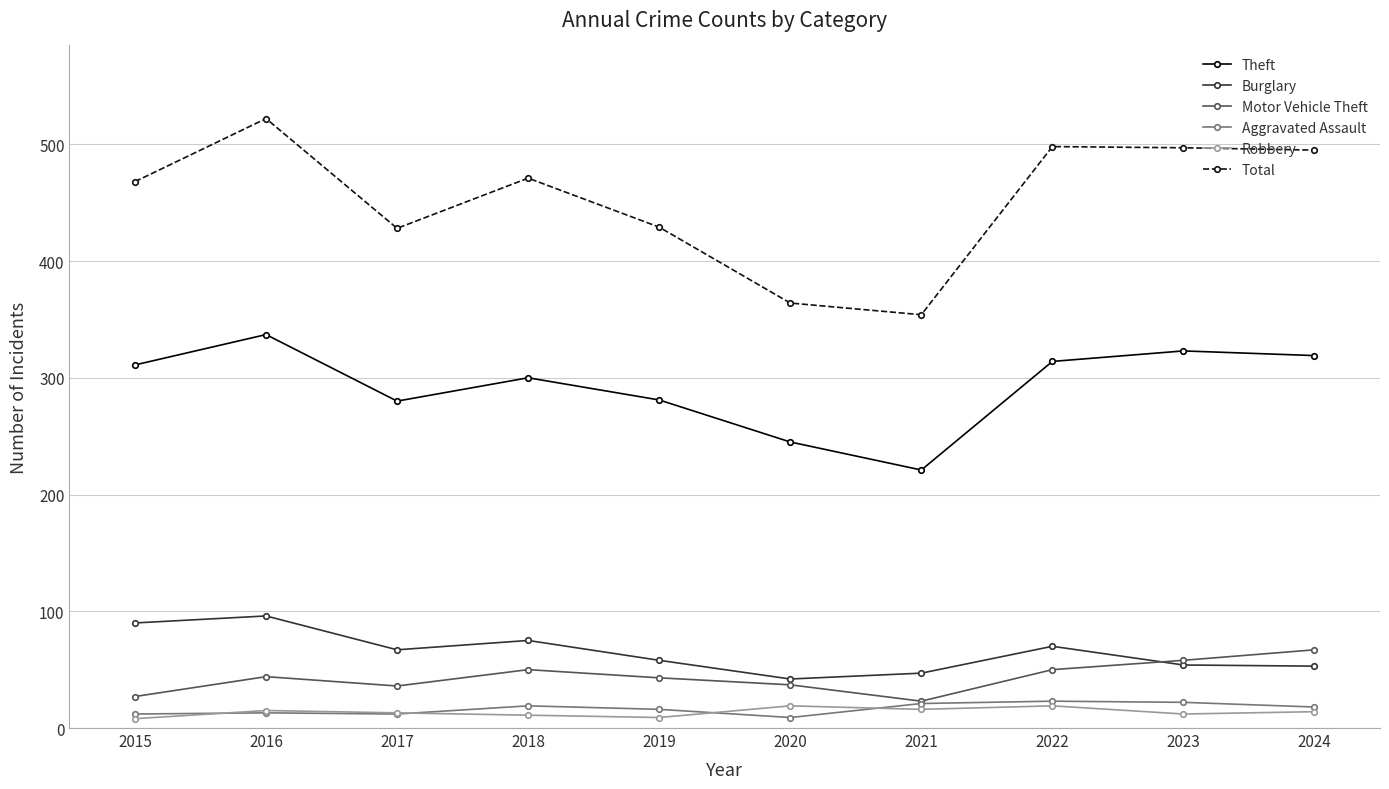

After their last crossing, which series has the higher values: Motor Vehicle Theft or Burglary?

Motor Vehicle Theft